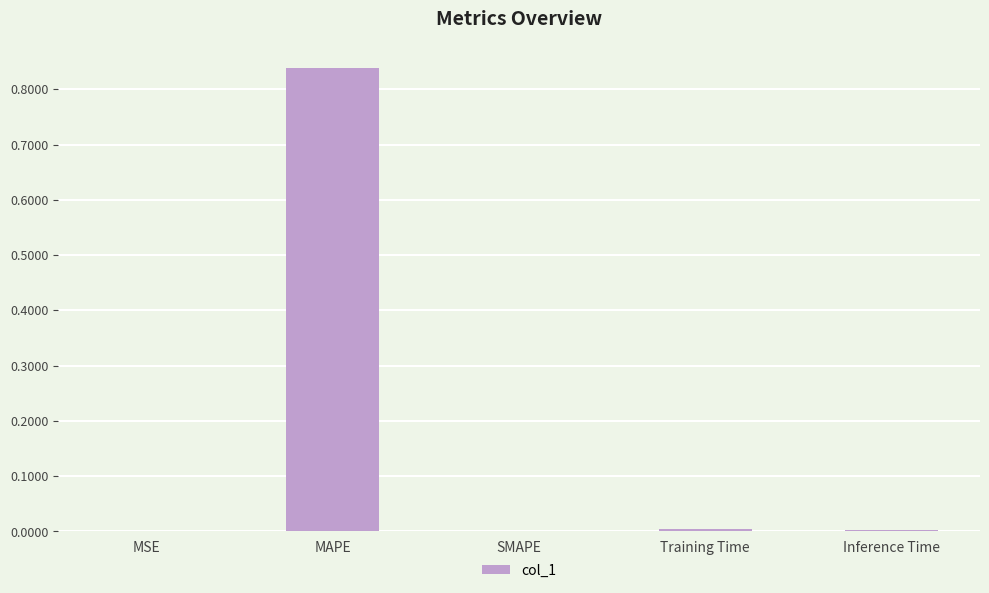

How many distinct data groups are displayed?

1